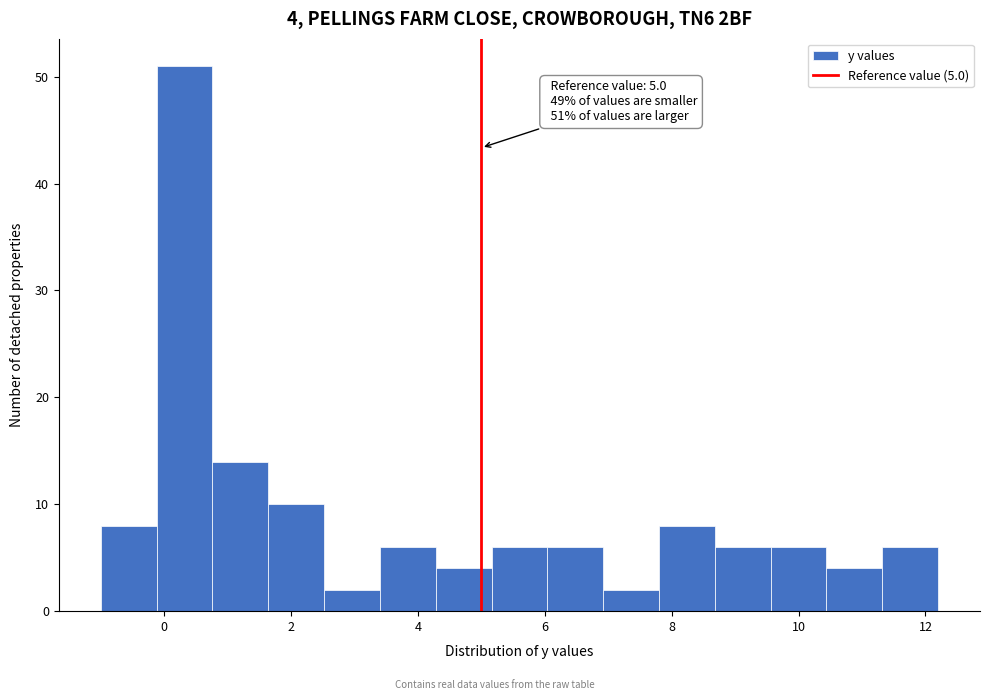

Over which range of the x-axis is the bar tallest?

-0.12 to 0.76